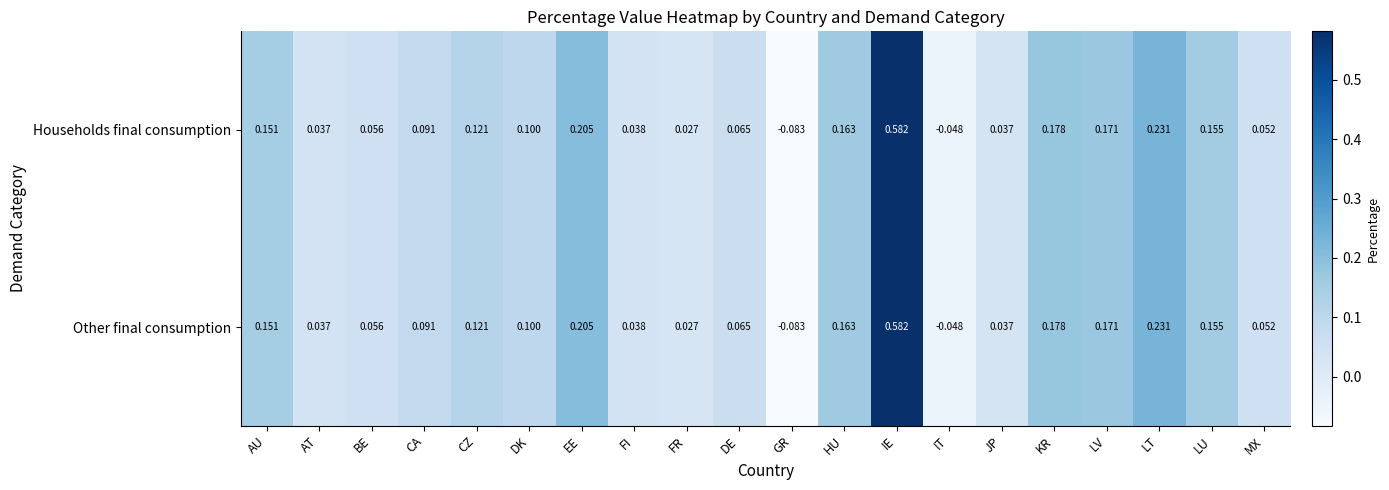

At which category is the sum across all series the highest?

IE